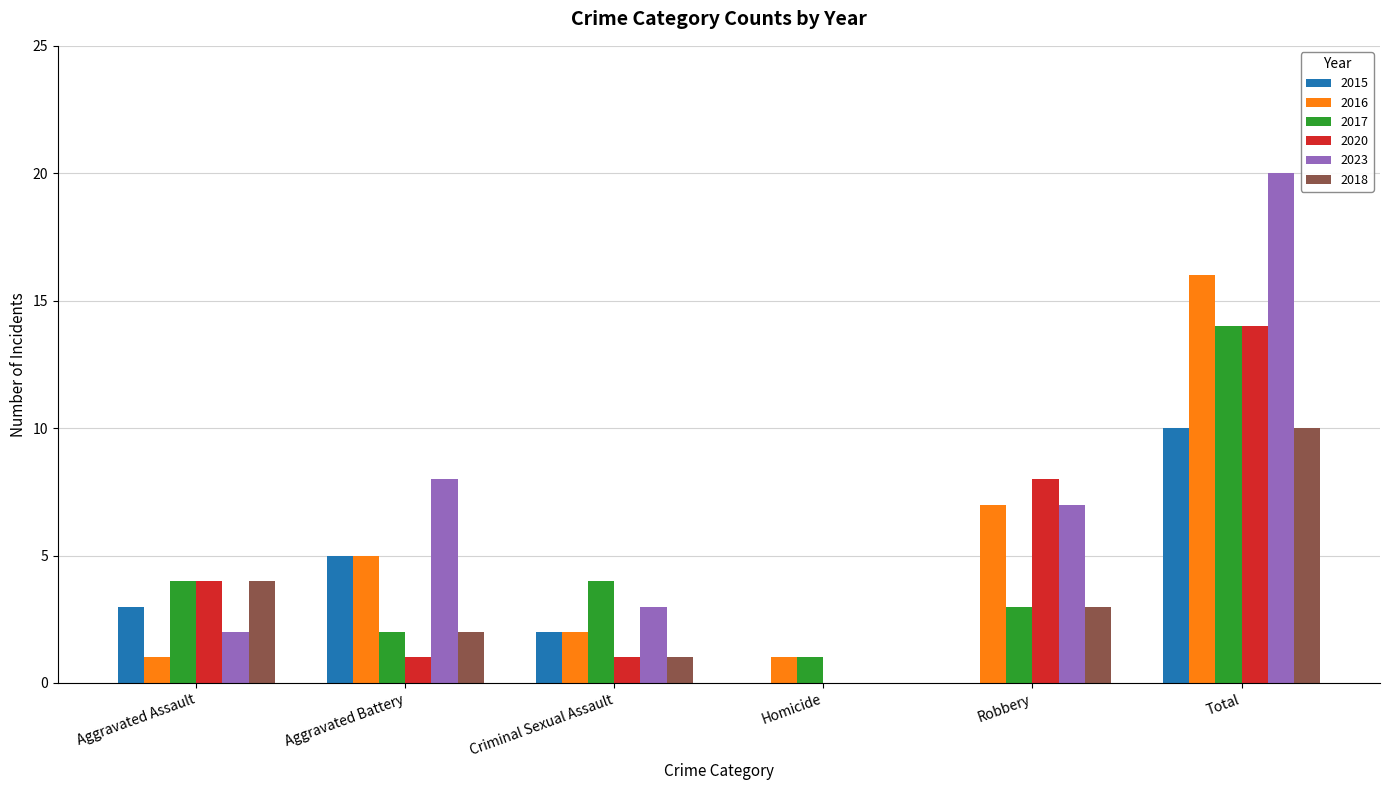

How many series are shown in this chart?

6